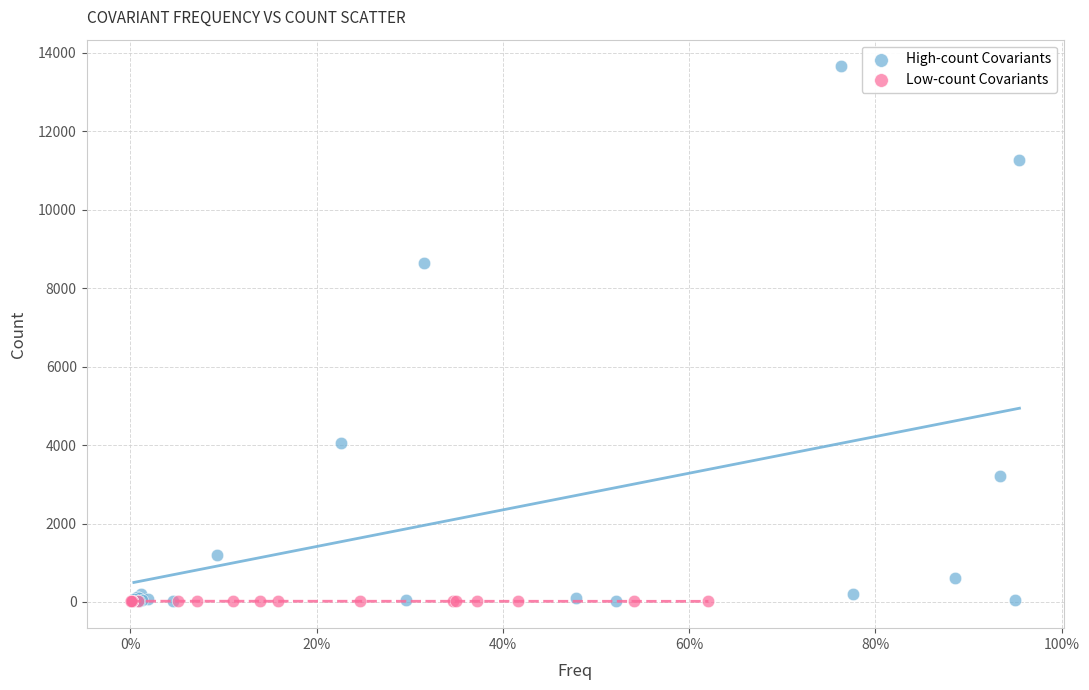

Which series reaches the maximum Y coordinate?

High-count Covariants